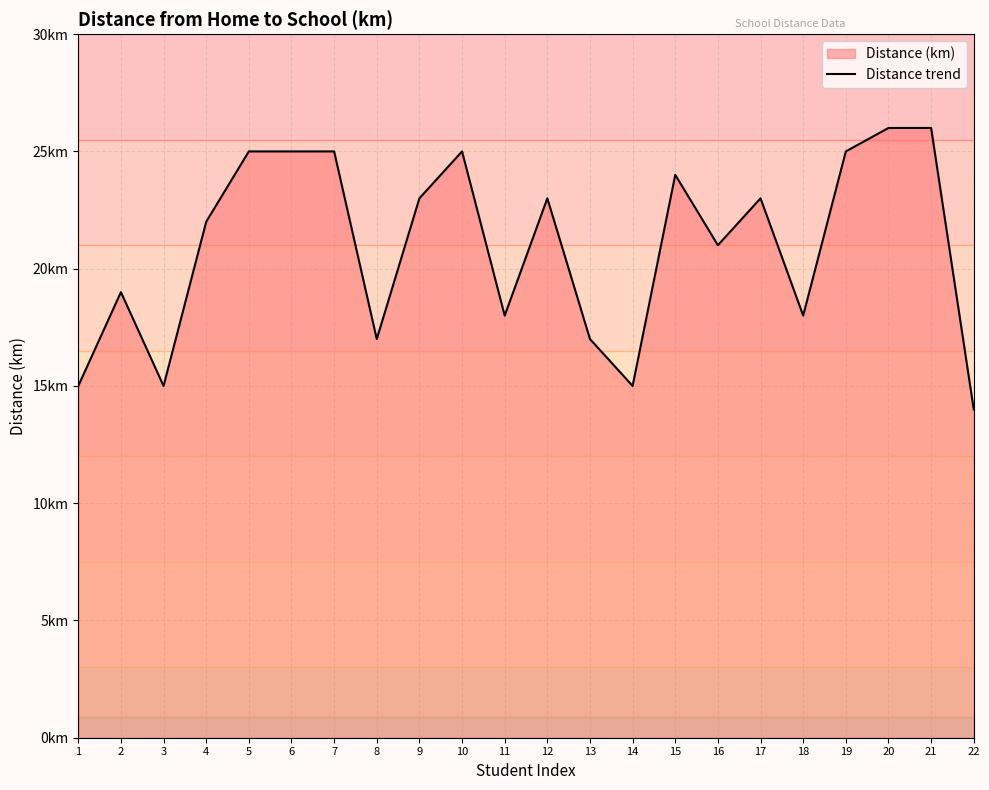

Reading left to right, list all the values displayed in this chart.

1=15	2=19	3=15	4=22	5=25	6=25	7=25	8=17	9=23	10=25	11=18	12=23	13=17	14=15	15=24	16=21	17=23	18=18	19=25	20=26	21=26	22=14